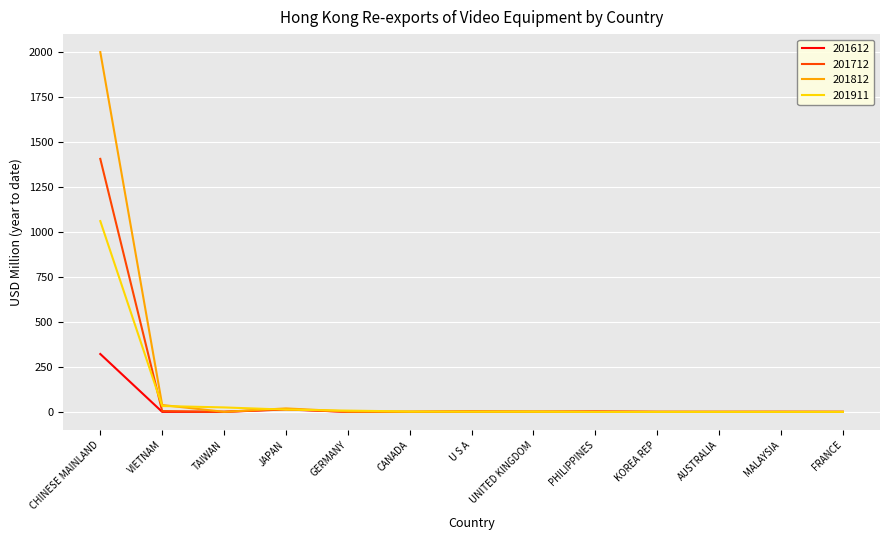

Rank the series by their maximum value, from lowest to highest.

201612, 201911, 201712, 201812